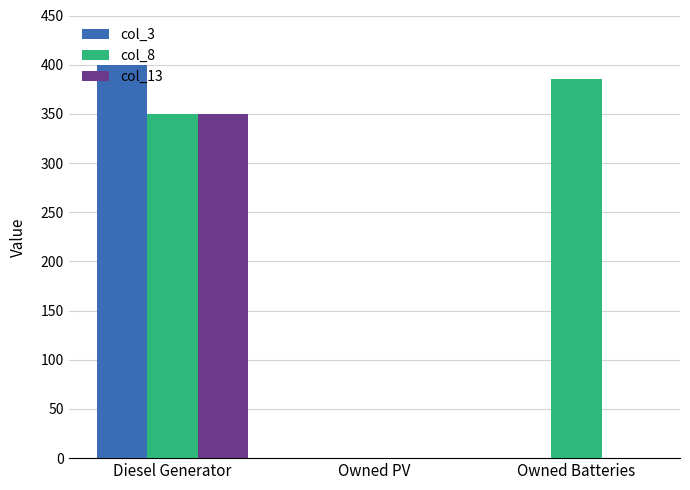

The col_3 series shows 400 at Diesel Generator. True or false?

True